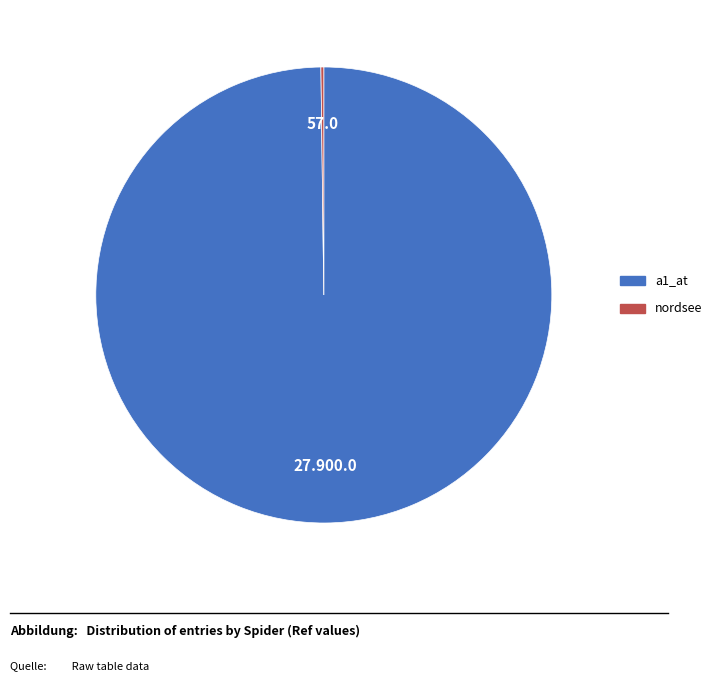

Which category accounts for the majority?

a1_at